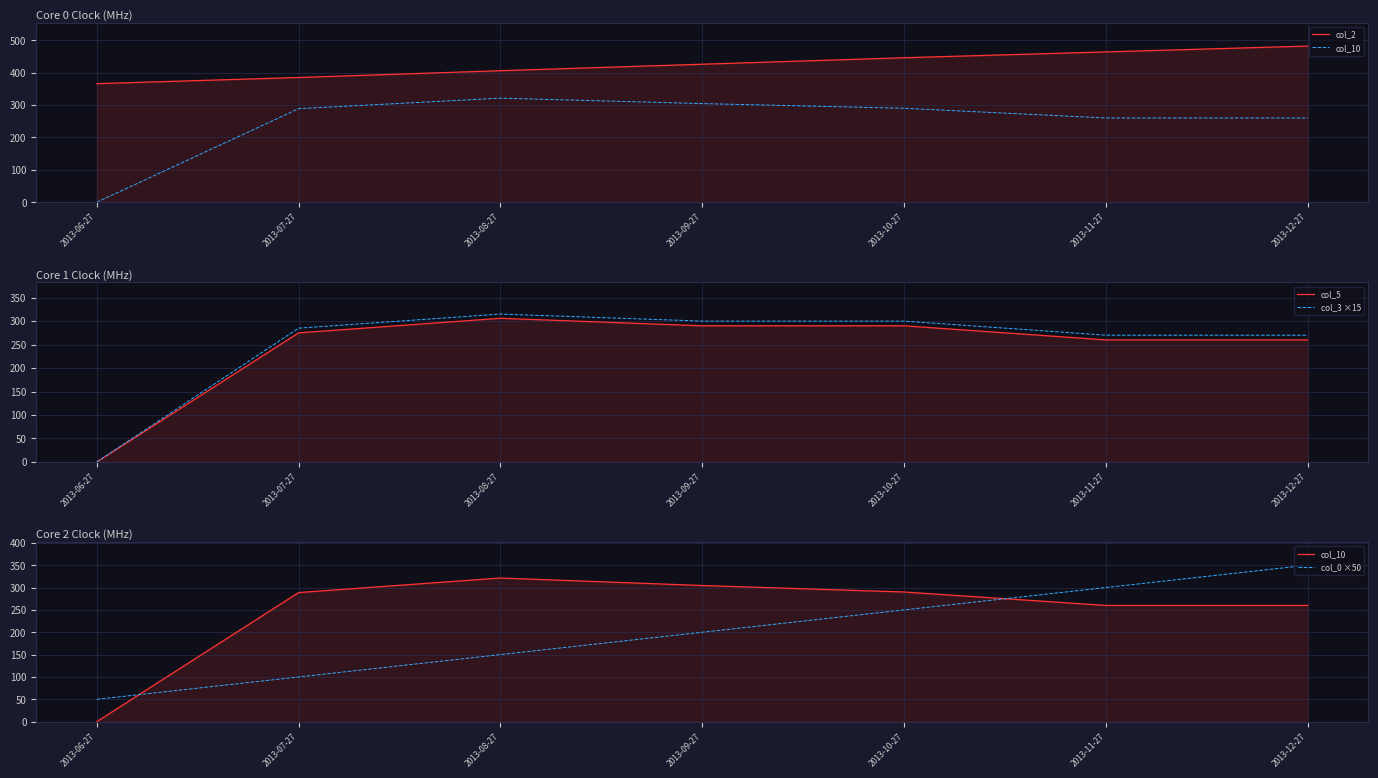

The col_2 series shows 264.9 at 2013-11-27. True or false?

False